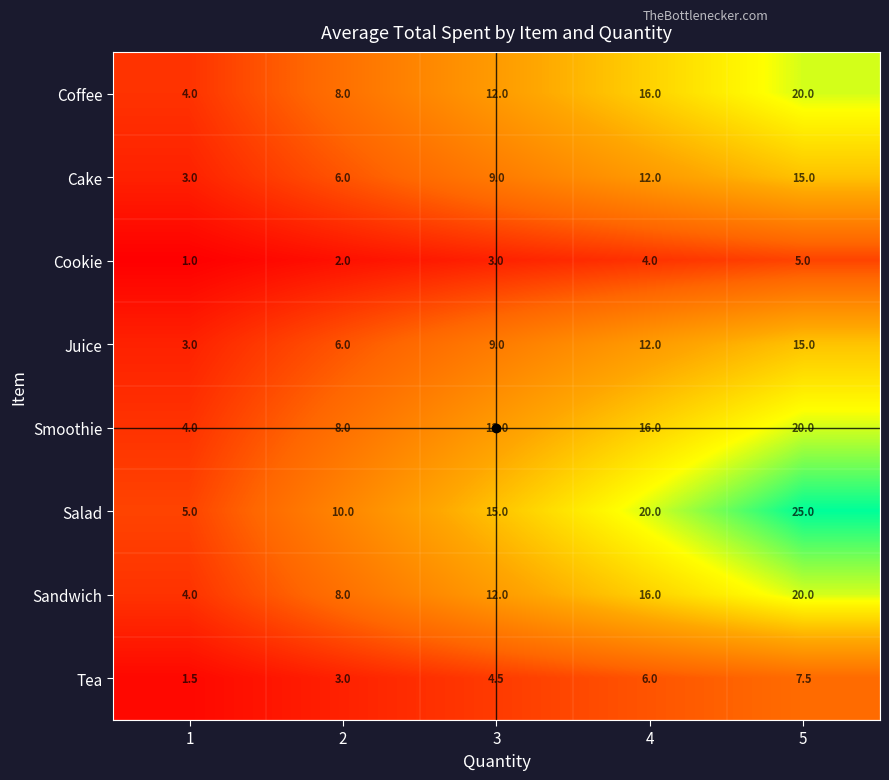

At which category is the sum across all series the highest?

5